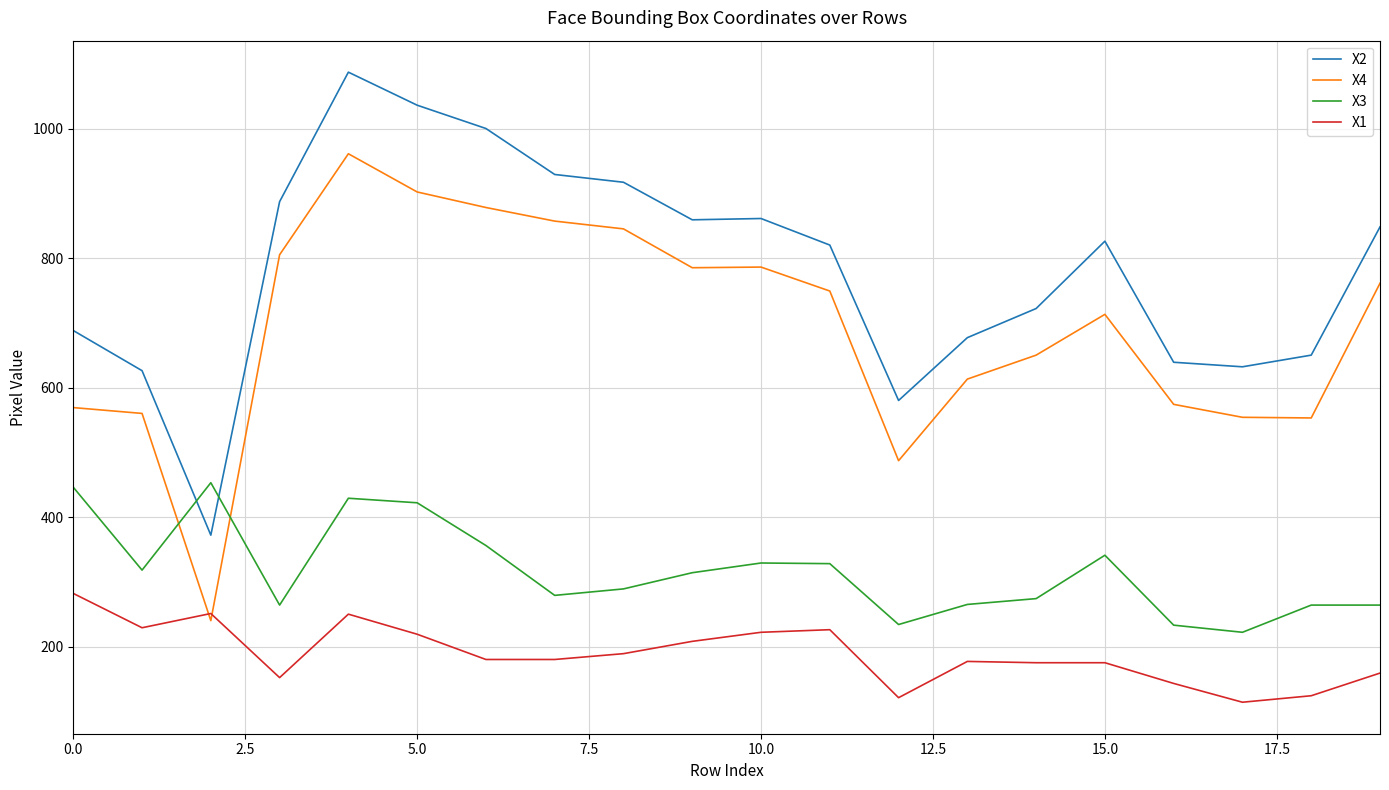

Rank the series by their average value, from highest to lowest.

X2, X4, X3, X1